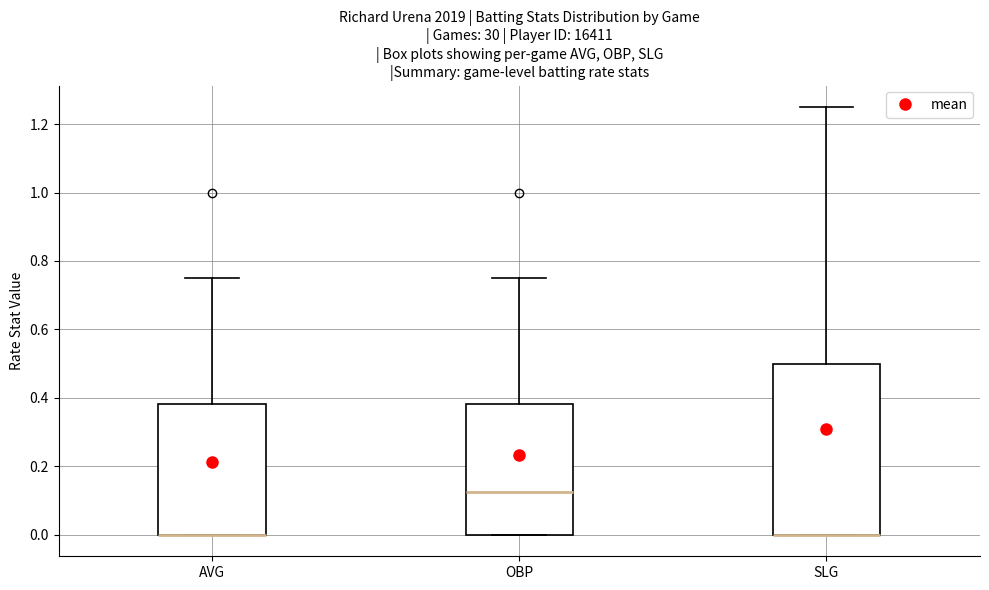

Reading left to right, read every box against the y-axis: the position of its median line, the range the box covers, and the ends of its whiskers. The values are not printed on the chart, so give them approximately, as read against the axis.

AVG: median 0.00 (drawn on the box's lower edge), box 0.00 to 0.38, whiskers 0.00 to 0.76
OBP: median 0.12, box 0.00 to 0.38, whiskers 0.00 to 0.76
SLG: median 0.00 (drawn on the box's lower edge), box 0.00 to 0.50, whiskers 0.00 to 1.26